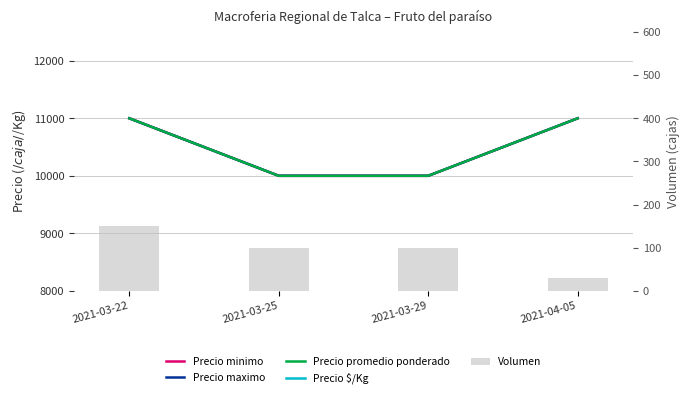

Between 2021-04-05 and 2021-03-25, which is larger?

2021-04-05